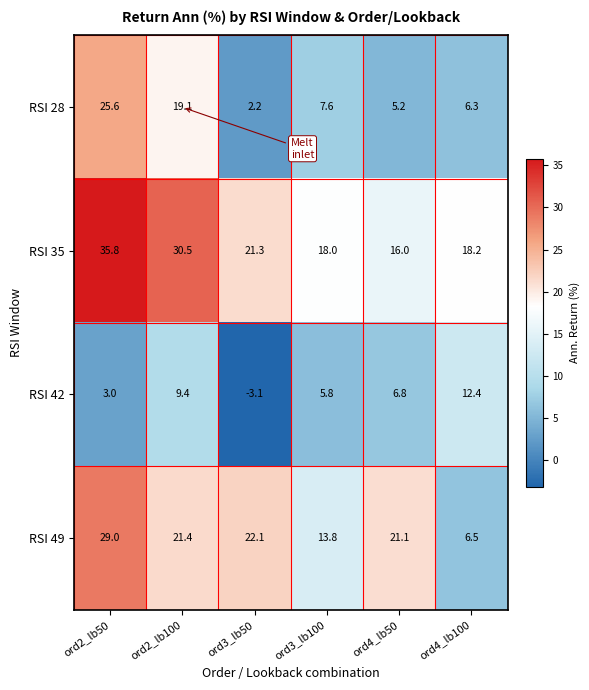

Is it true that RSI 35 equals 45.0 at ord2_lb100?

False